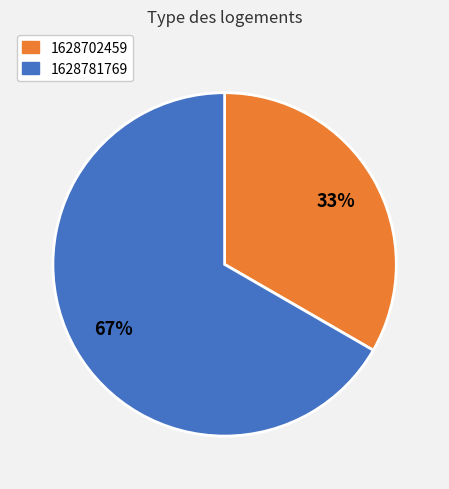

How many slices are in this pie chart?

2